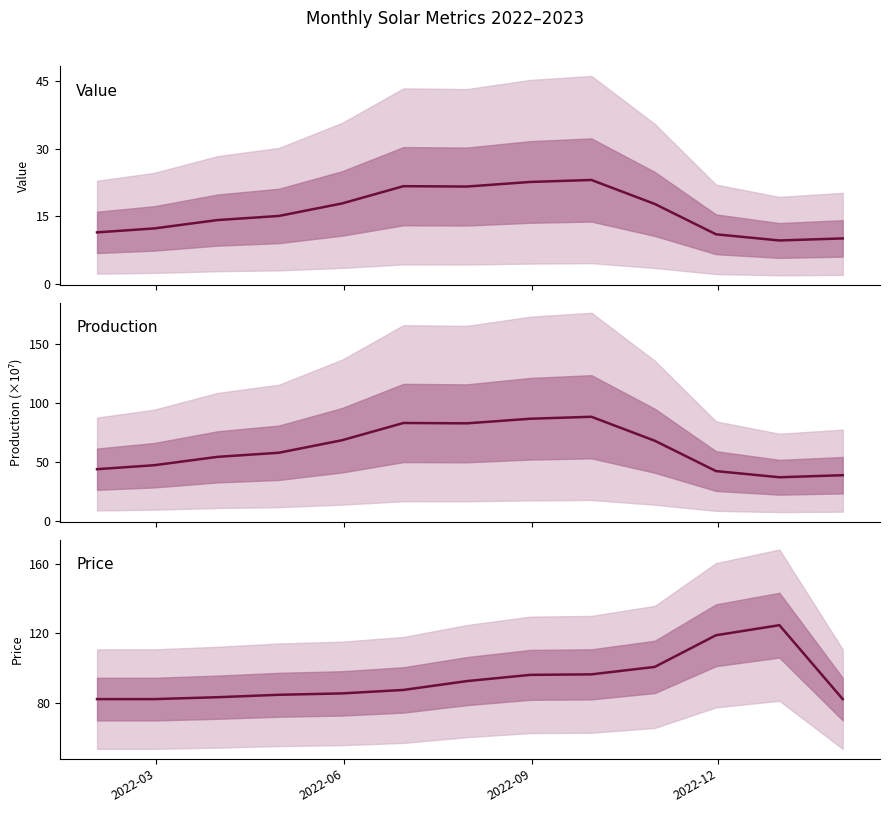

What is the average value of the value series?

16.0